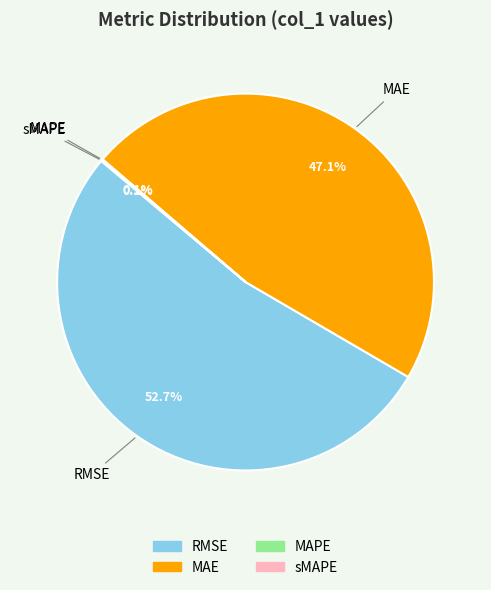

Which category has the biggest portion of the pie?

RMSE